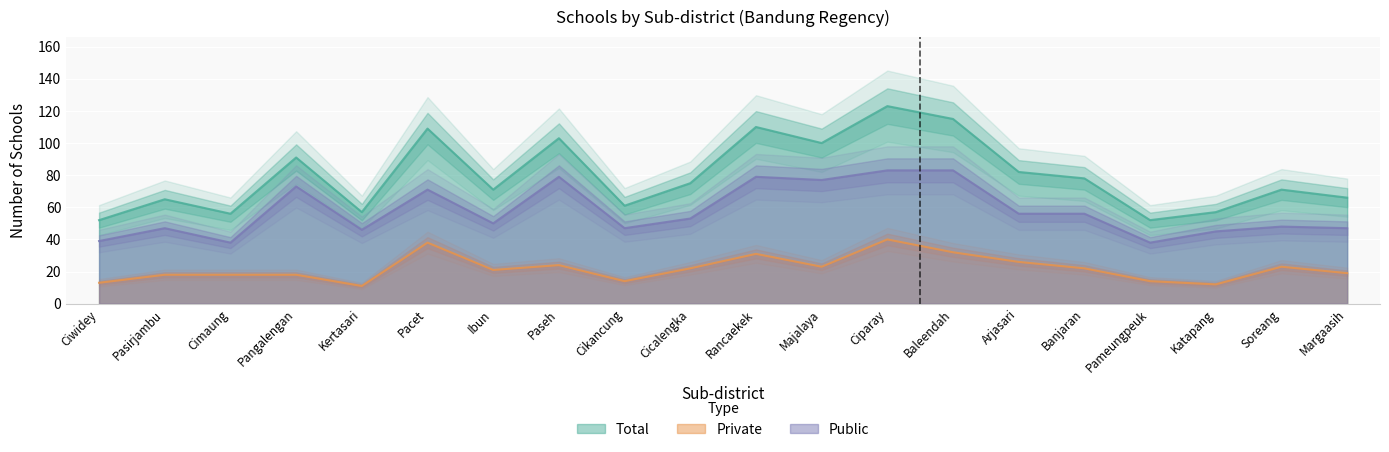

What is the difference between the maximum and minimum values in the Public series?

45